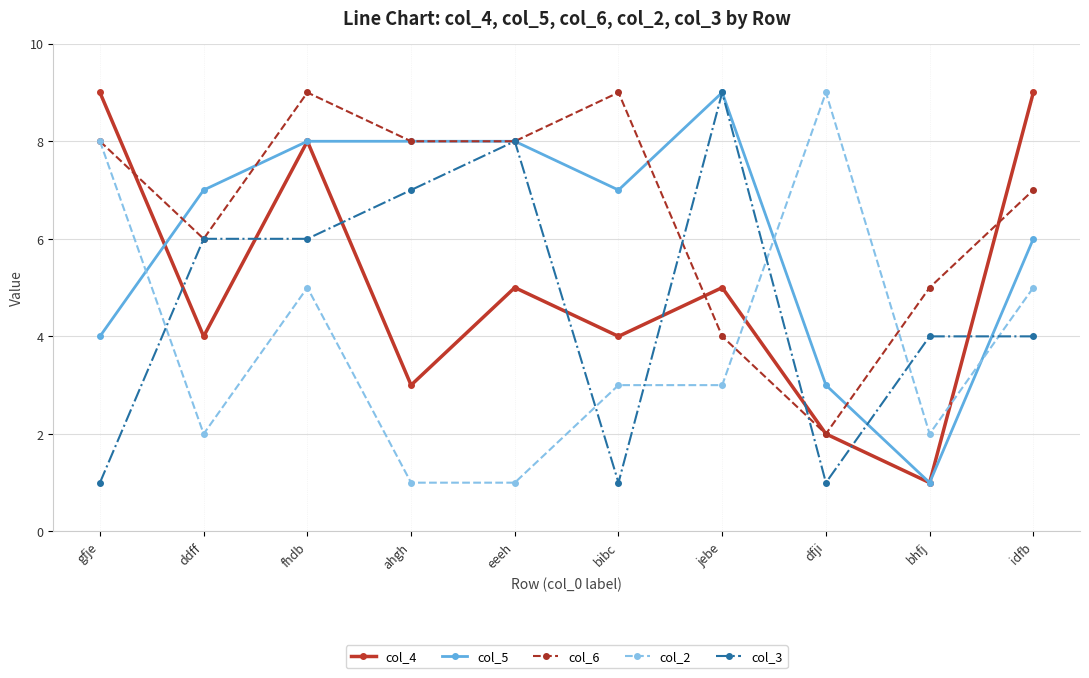

The col_4 series shows 5 at eeeh. True or false?

True